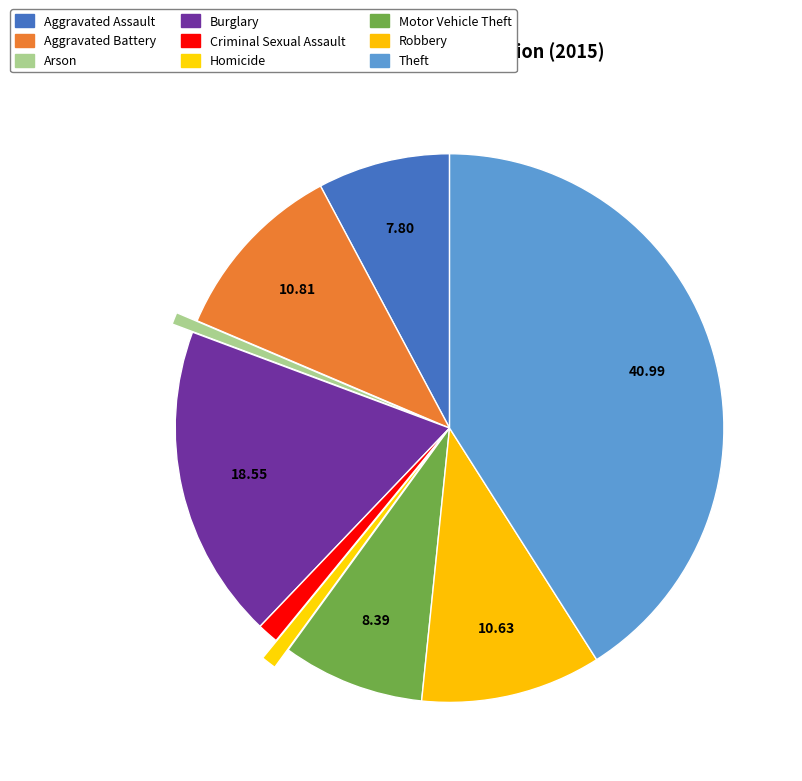

What is the smallest slice in the pie chart?

Arson